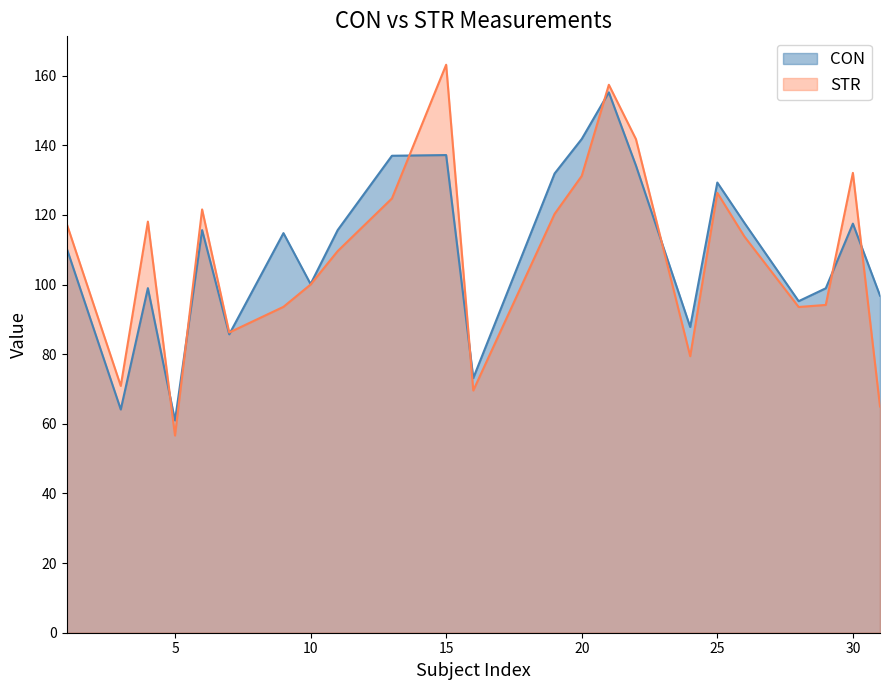

How many data points does each series have?

23